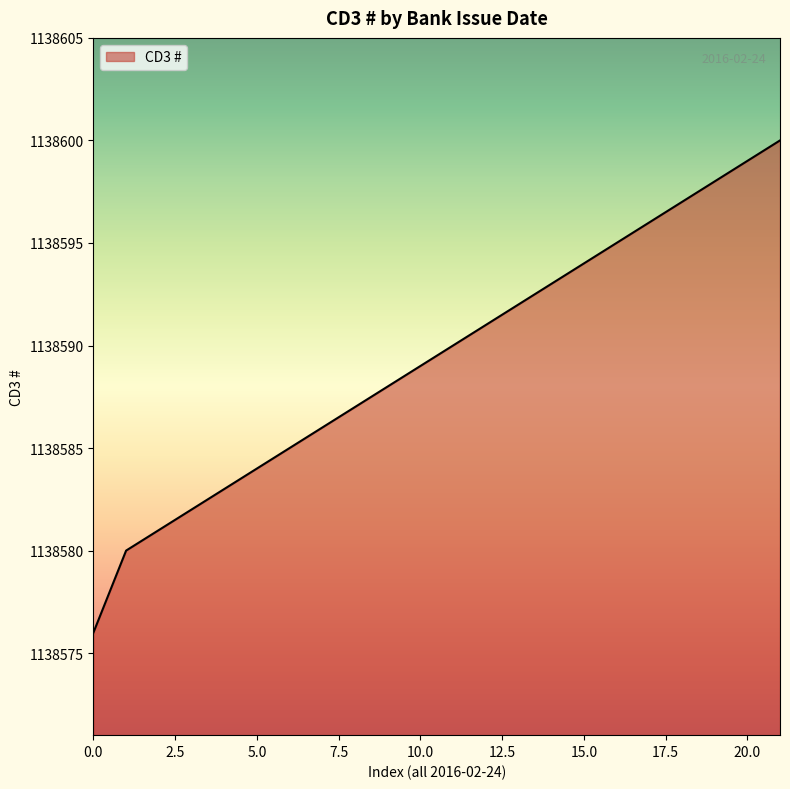

What is the smallest value displayed?

1138576